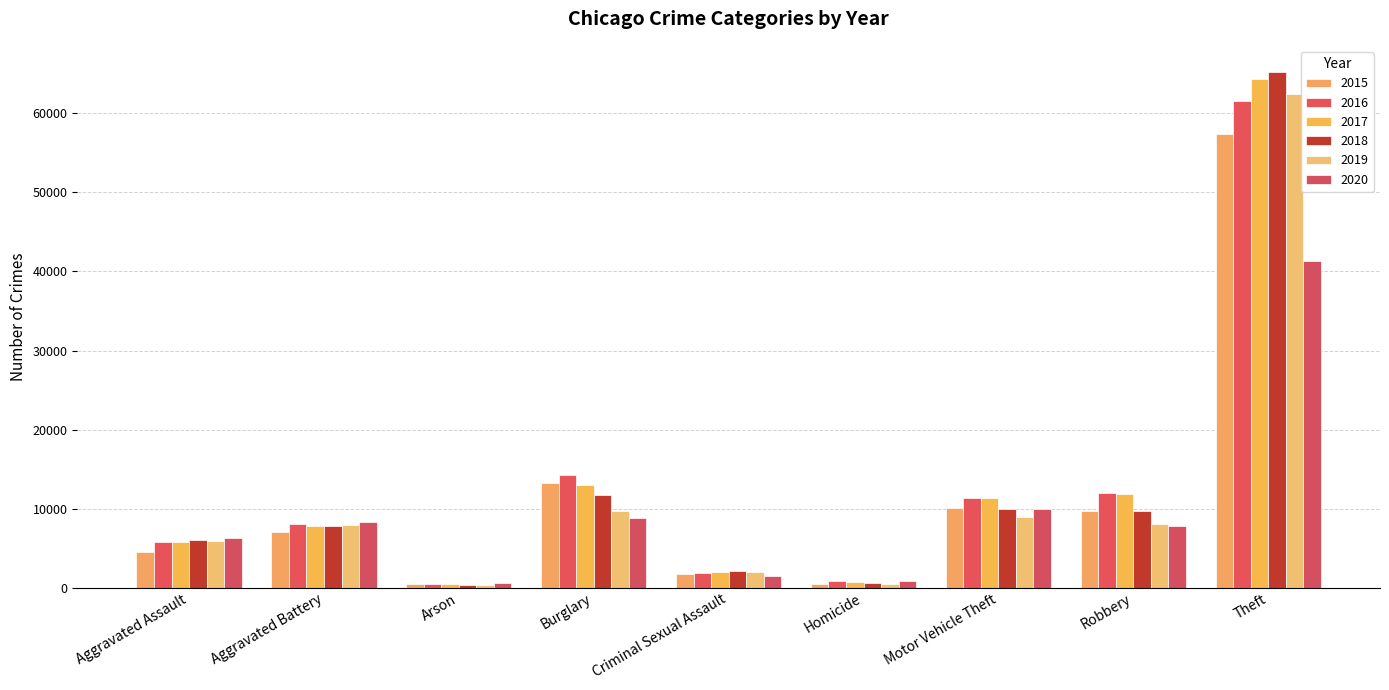

The 2016 series shows 11960 at Robbery. True or false?

True